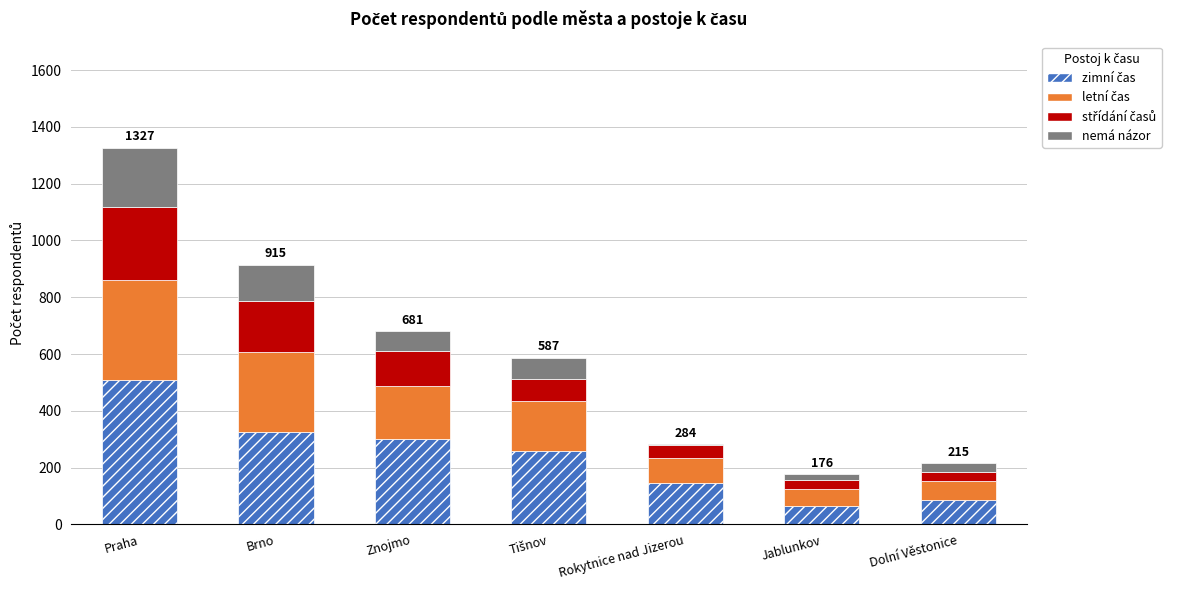

At which category is the sum across all series the highest?

Praha